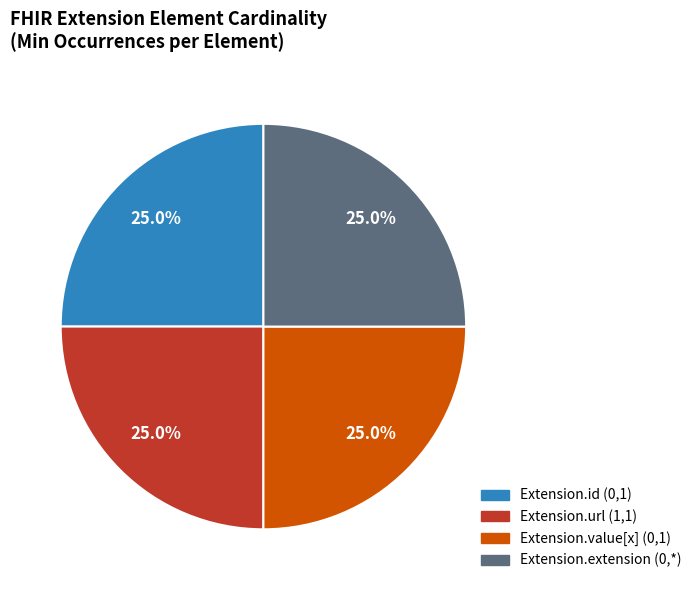

What is the ratio of the value at Extension.value[x] (0,1) to the value at Extension.id (0,1)?

1.0